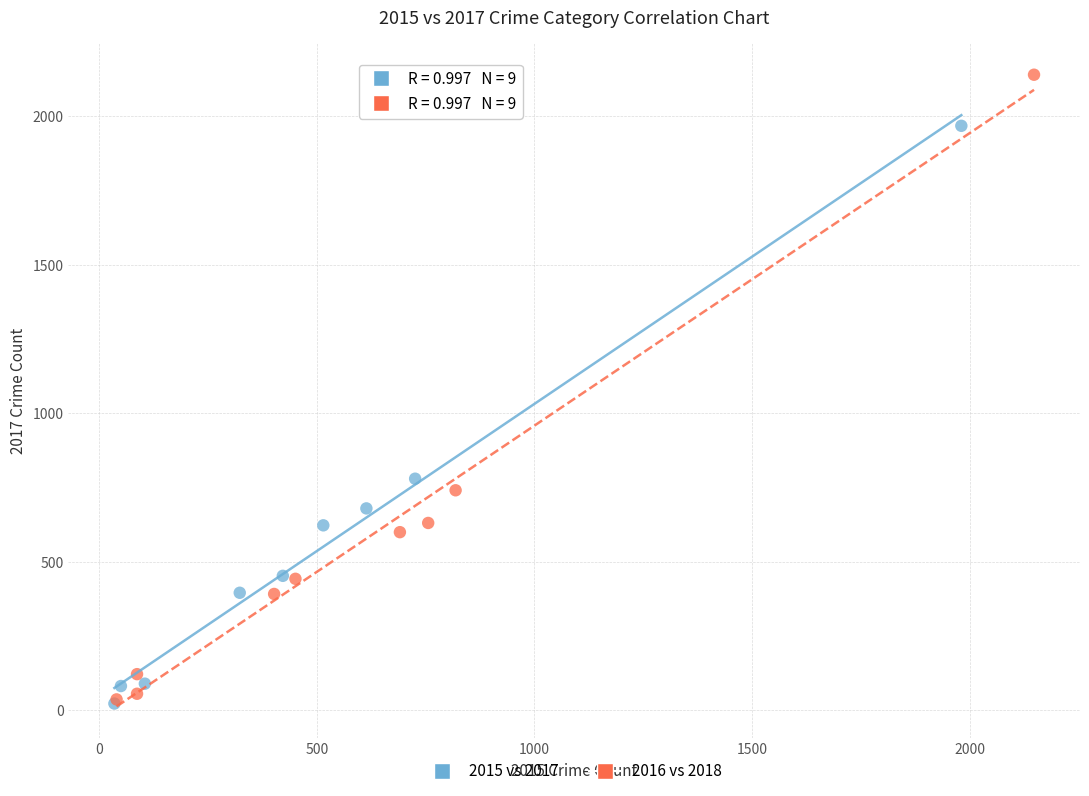

Which series reaches the maximum Y coordinate?

2016 vs 2018